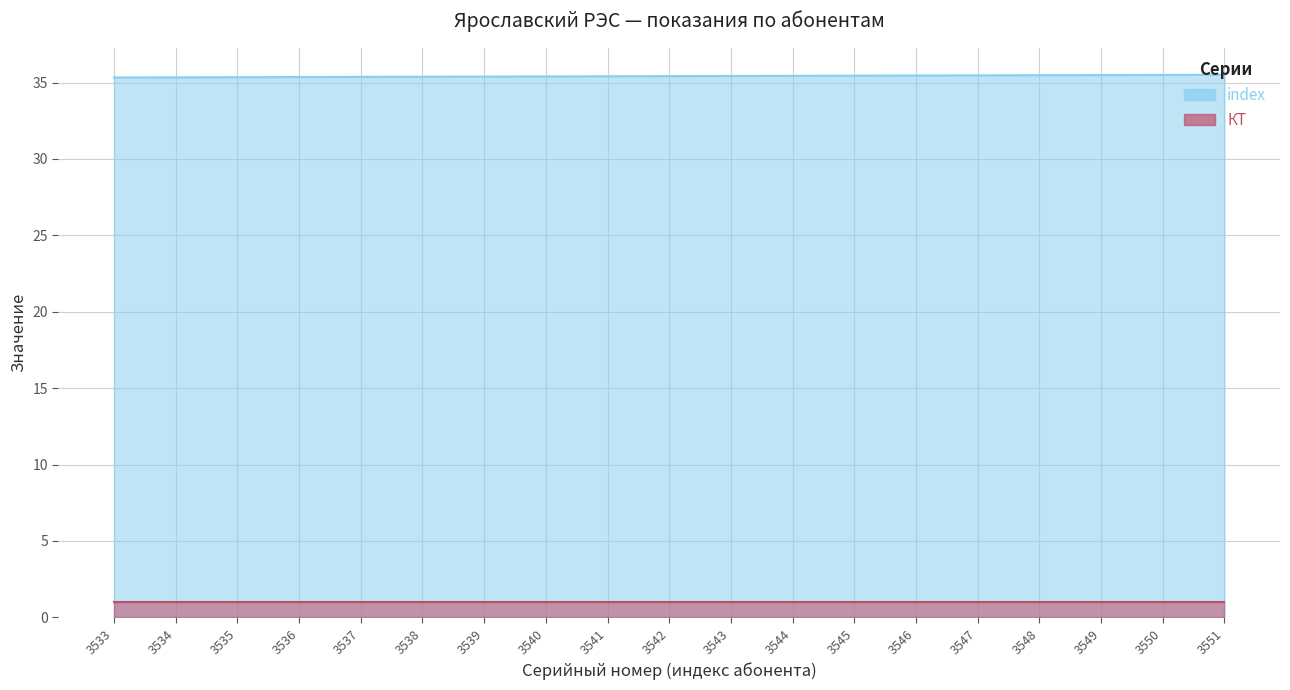

What is the sum of the values at 3541 and 3550?

70.9